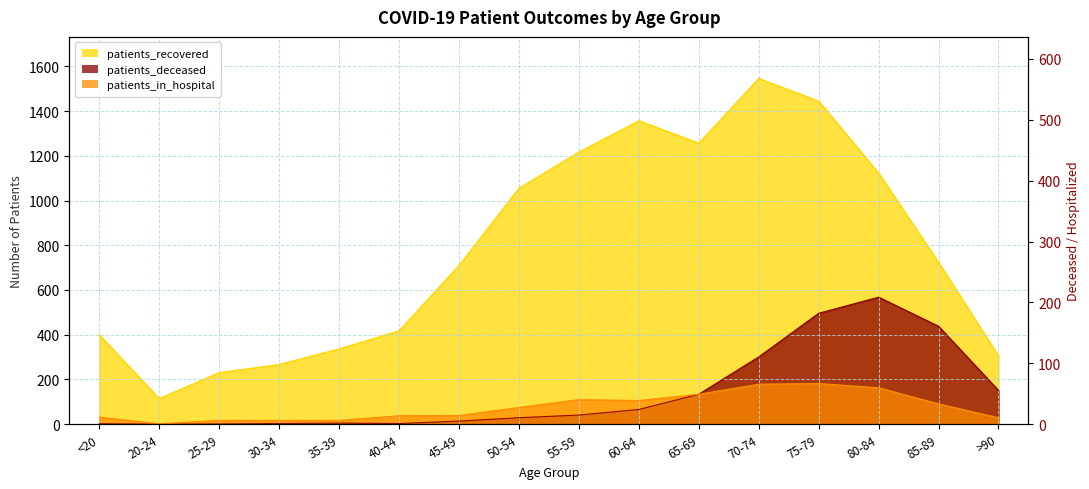

At which category does patients_in_hospital reach its first local valley?

20-24